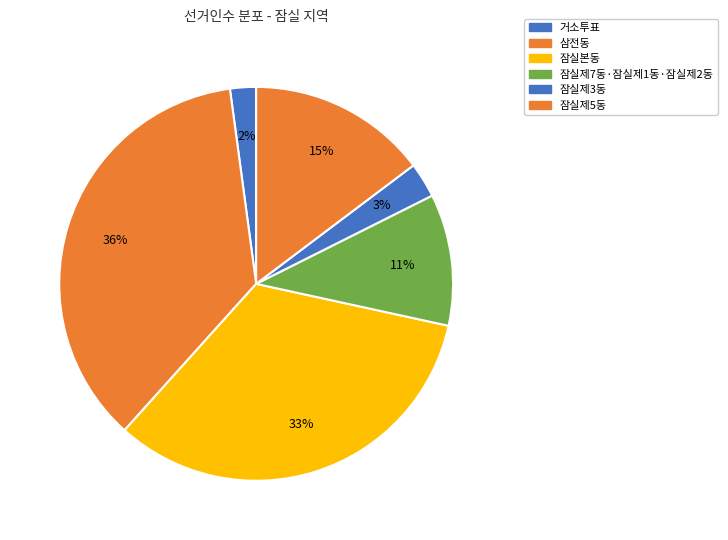

The 잠실본동 slice represents 33% of the pie. True or false?

True